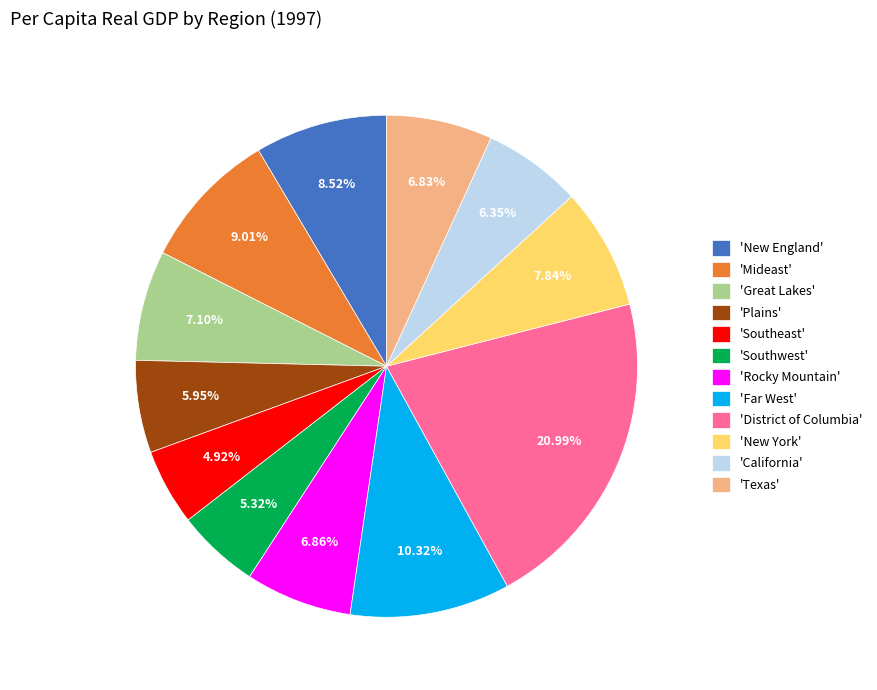

Which has a higher value, 'Far West' or 'Rocky Mountain'?

'Far West'